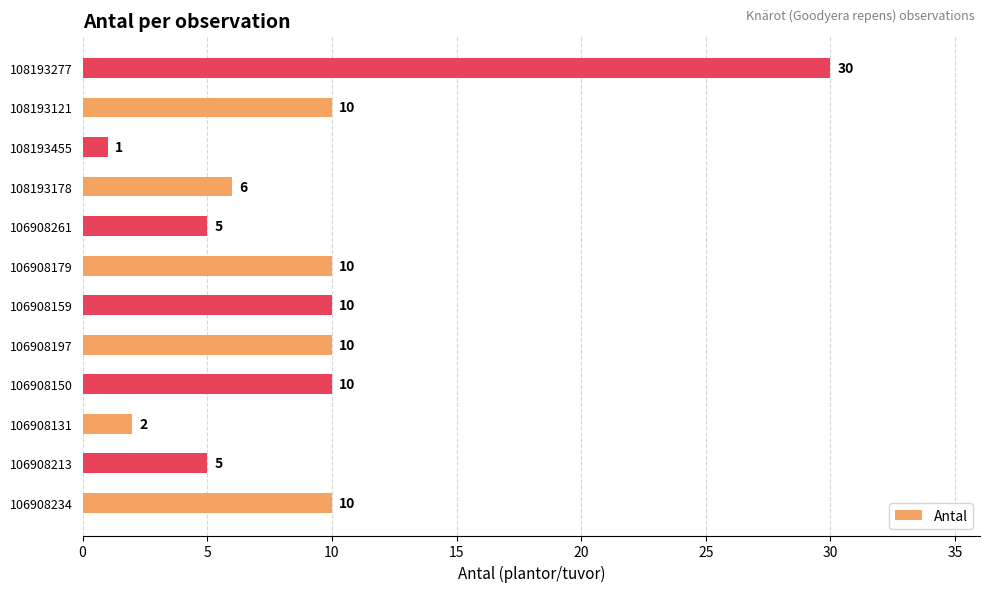

What is the change in value from 108193121 to 108193277?

+20